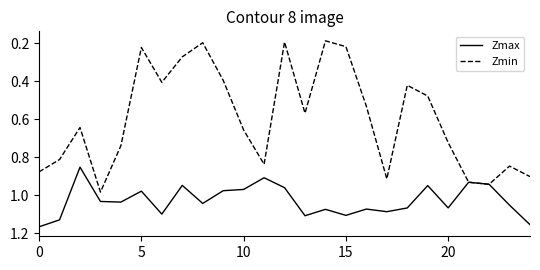

Which series has the widest spread of values?

Zmin